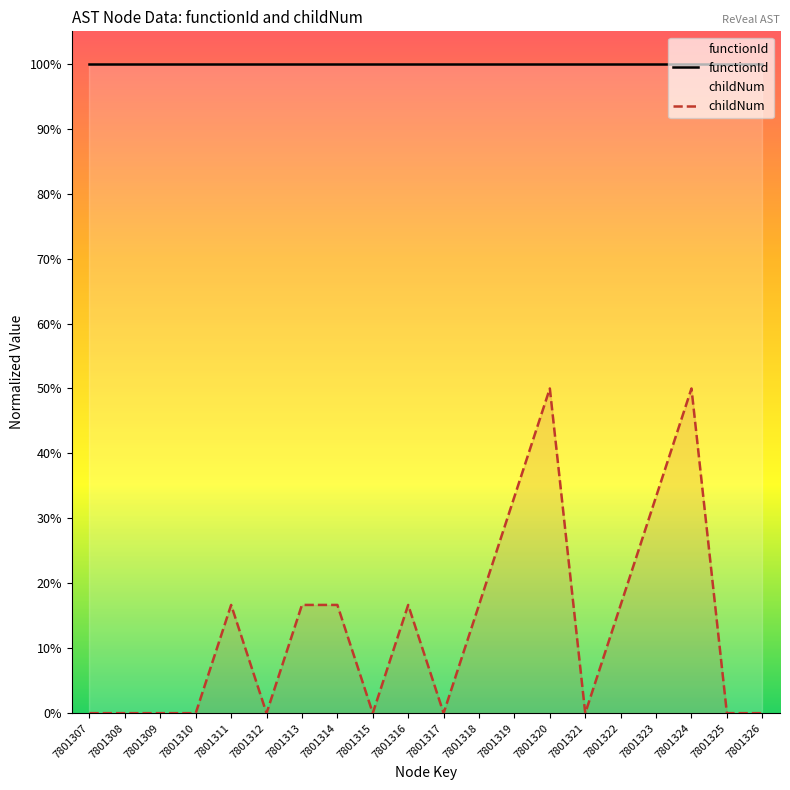

How many categories are shown in the chart?

20